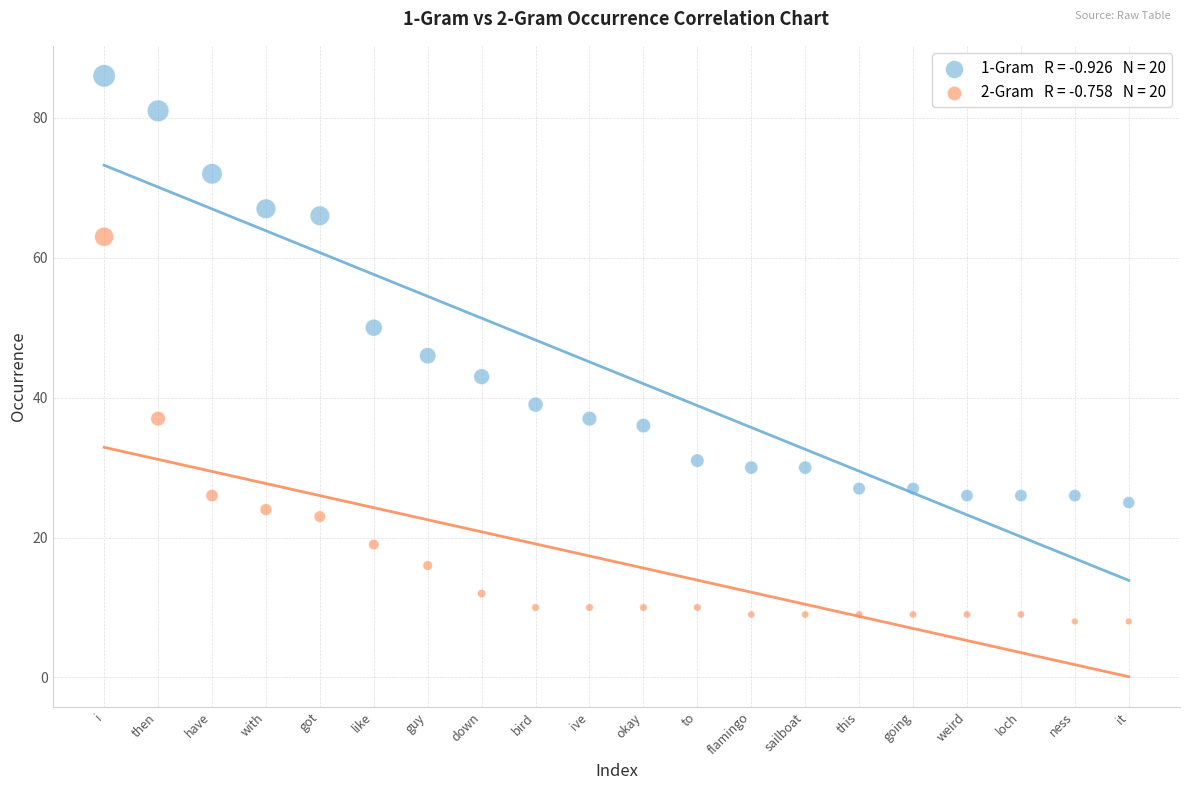

Across all series, what Y value is closest to 47?

46